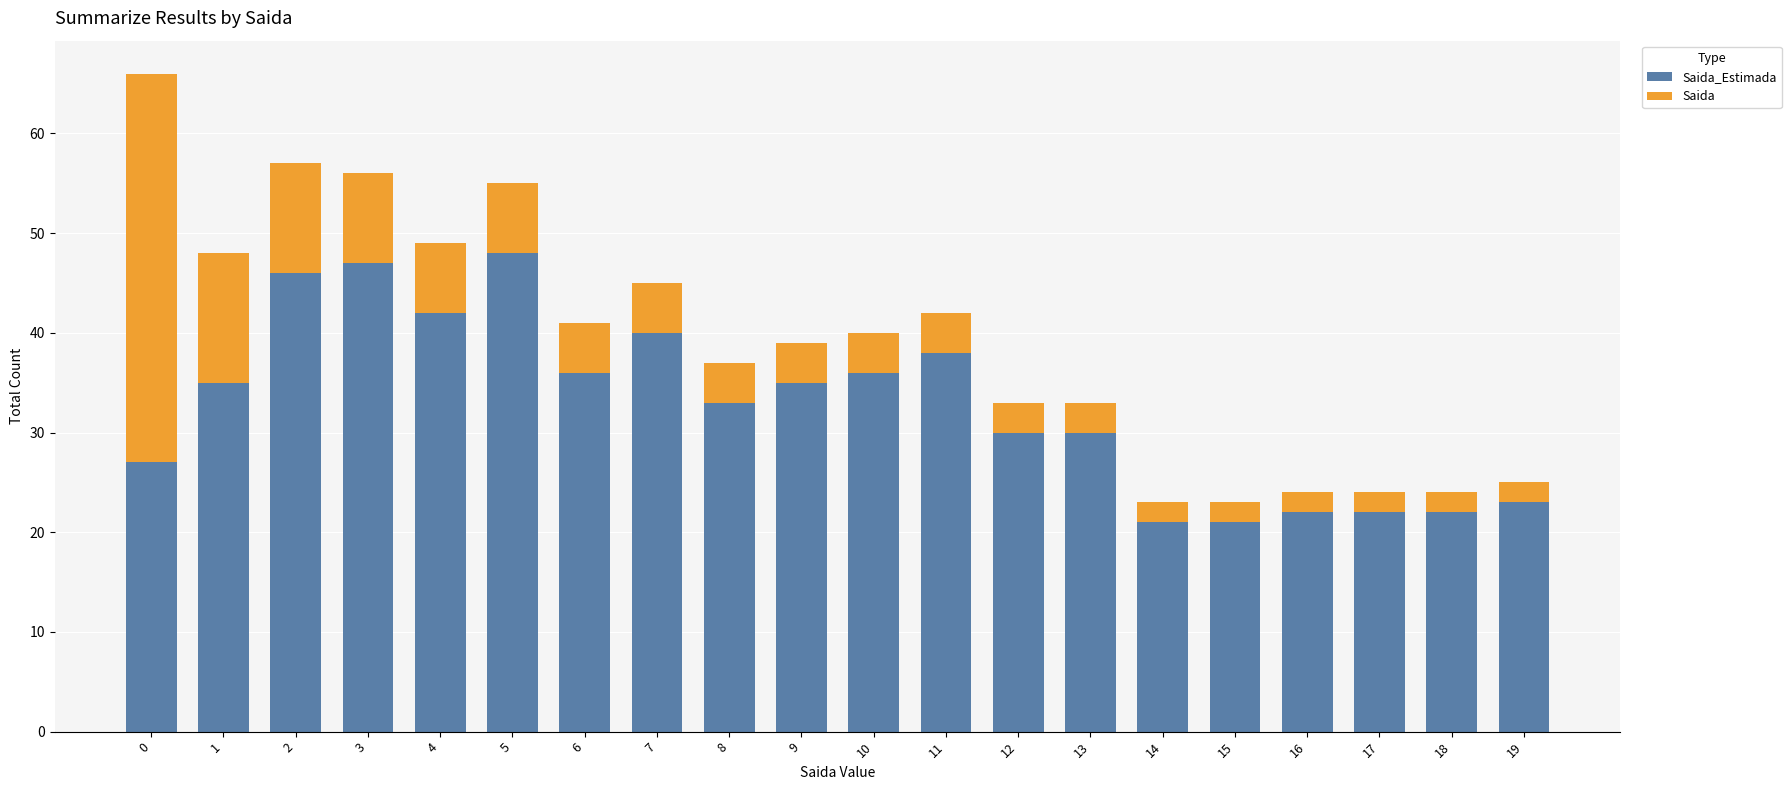

What are all the series names shown in the legend?

Saida_Estimada, Saida